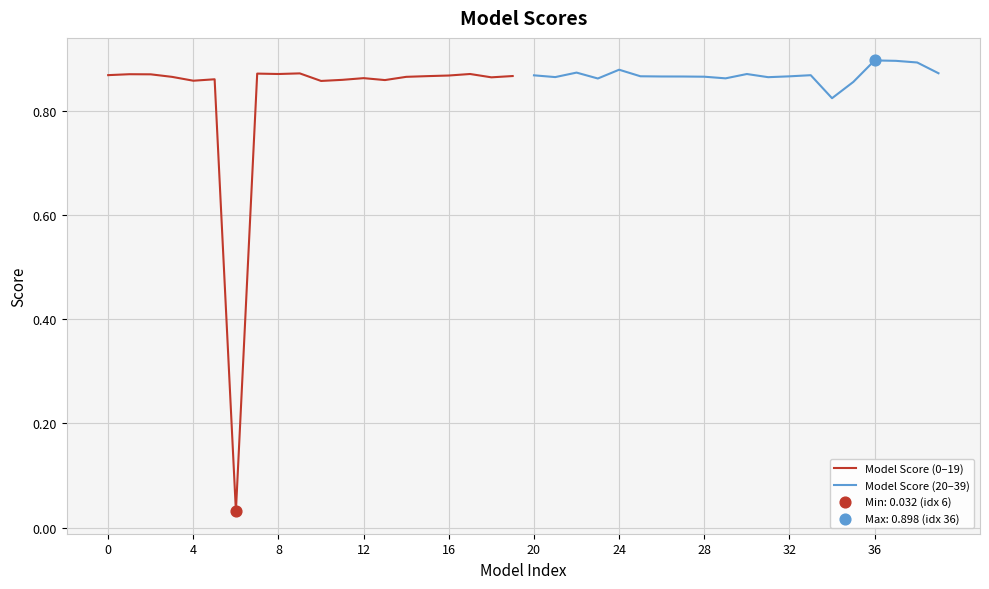

Which series has the largest Y range (max minus min)?

Model Score (0–19)